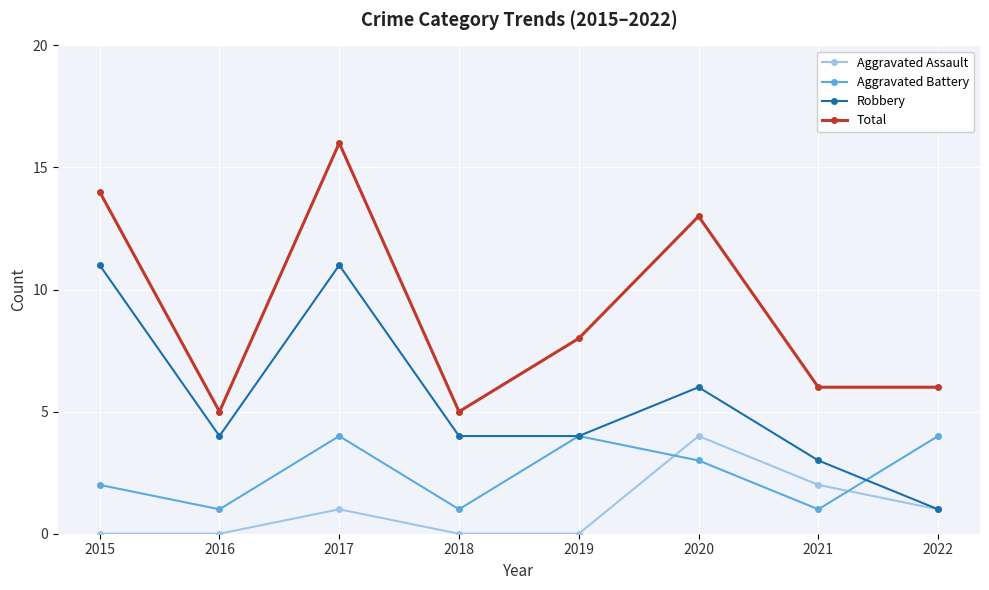

Which series changed the most between 2018 and 2021?

Aggravated Assault